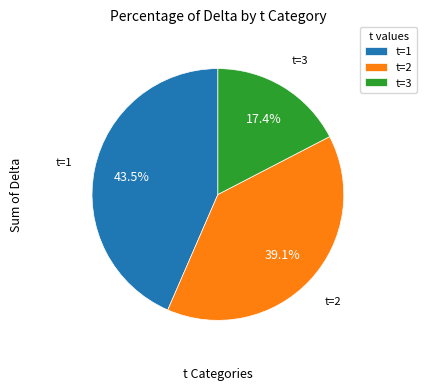

Rank the categories by value from lowest to highest.

t=3, t=2, t=1